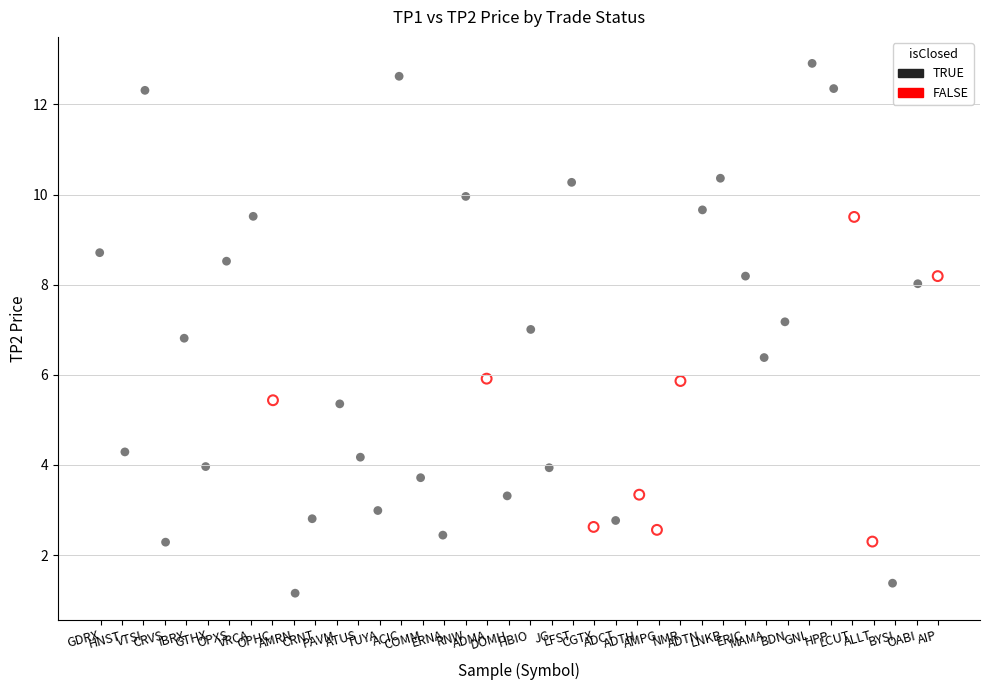

Which series has the largest Y range (max minus min)?

TRUE